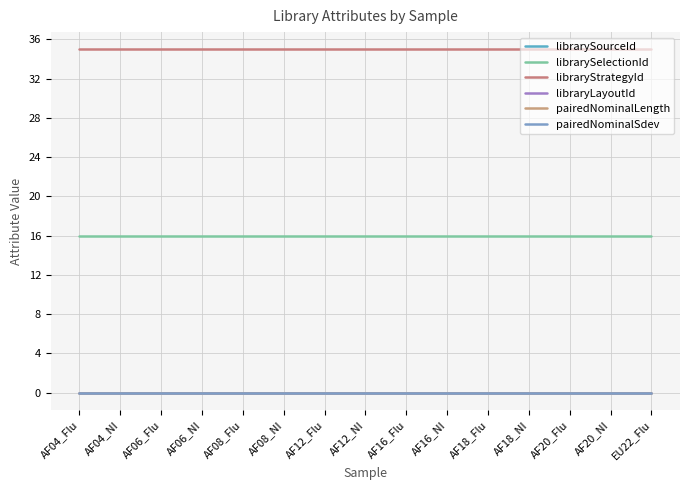

Reading right to left, what are all the values shown in this chart?

librarySourceId: EU22_Flu=0	AF20_NI=0	AF20_Flu=0	AF18_NI=0	AF18_Flu=0	AF16_NI=0	AF16_Flu=0	AF12_NI=0	AF12_Flu=0	AF08_NI=0	AF08_Flu=0	AF06_NI=0	AF06_Flu=0	AF04_NI=0	AF04_Flu=0
librarySelectionId: EU22_Flu=16	AF20_NI=16	AF20_Flu=16	AF18_NI=16	AF18_Flu=16	AF16_NI=16	AF16_Flu=16	AF12_NI=16	AF12_Flu=16	AF08_NI=16	AF08_Flu=16	AF06_NI=16	AF06_Flu=16	AF04_NI=16	AF04_Flu=16
libraryStrategyId: EU22_Flu=35	AF20_NI=35	AF20_Flu=35	AF18_NI=35	AF18_Flu=35	AF16_NI=35	AF16_Flu=35	AF12_NI=35	AF12_Flu=35	AF08_NI=35	AF08_Flu=35	AF06_NI=35	AF06_Flu=35	AF04_NI=35	AF04_Flu=35
libraryLayoutId: EU22_Flu=0	AF20_NI=0	AF20_Flu=0	AF18_NI=0	AF18_Flu=0	AF16_NI=0	AF16_Flu=0	AF12_NI=0	AF12_Flu=0	AF08_NI=0	AF08_Flu=0	AF06_NI=0	AF06_Flu=0	AF04_NI=0	AF04_Flu=0
pairedNominalLength: EU22_Flu=0	AF20_NI=0	AF20_Flu=0	AF18_NI=0	AF18_Flu=0	AF16_NI=0	AF16_Flu=0	AF12_NI=0	AF12_Flu=0	AF08_NI=0	AF08_Flu=0	AF06_NI=0	AF06_Flu=0	AF04_NI=0	AF04_Flu=0
pairedNominalSdev: EU22_Flu=0	AF20_NI=0	AF20_Flu=0	AF18_NI=0	AF18_Flu=0	AF16_NI=0	AF16_Flu=0	AF12_NI=0	AF12_Flu=0	AF08_NI=0	AF08_Flu=0	AF06_NI=0	AF06_Flu=0	AF04_NI=0	AF04_Flu=0